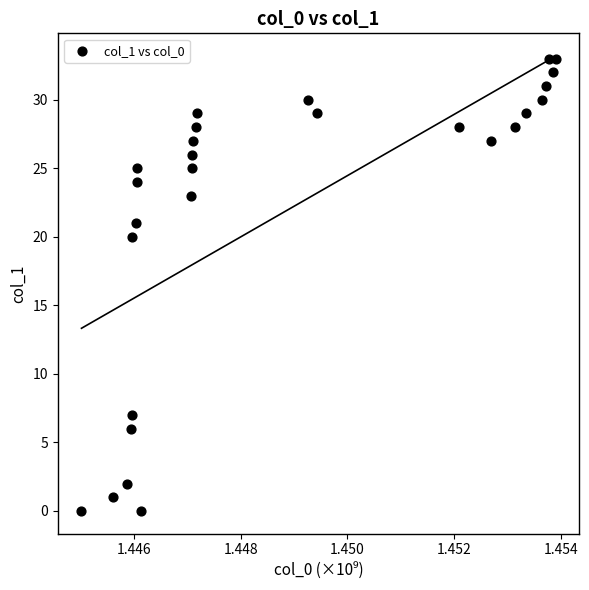

What Y value in the scatter plot is closest to 16?

20